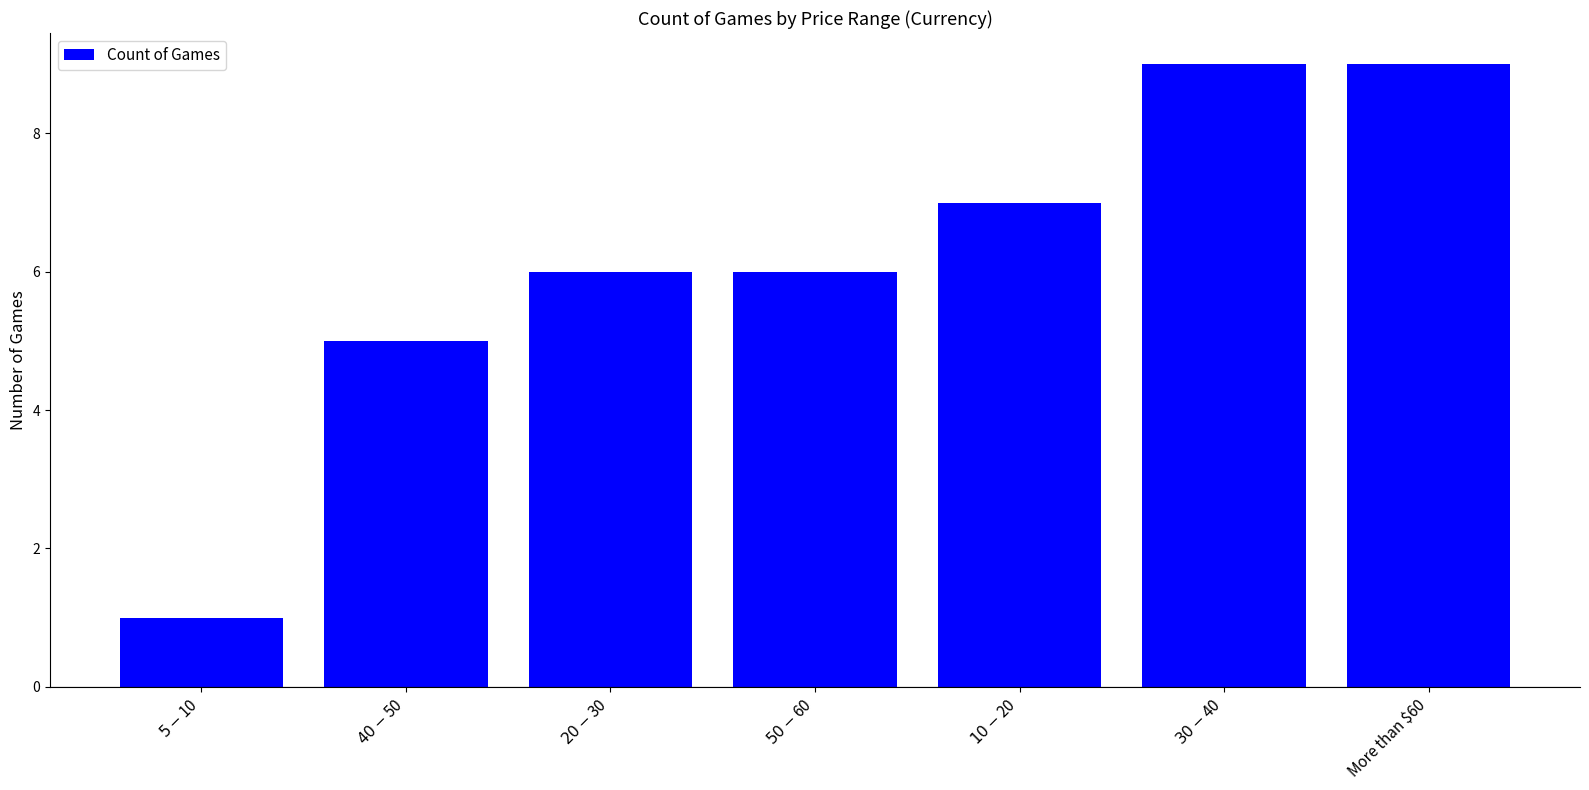

The chart shows a value of 9 at More than $60. True or false?

True